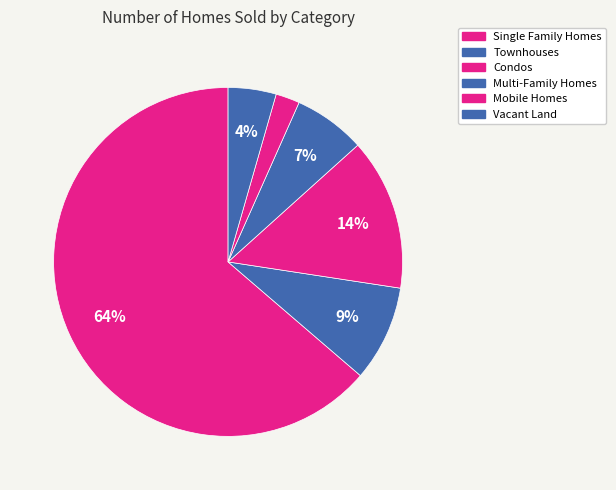

To the nearest percent, what is the difference between the Condos and Mobile Homes slice percentages?

12%